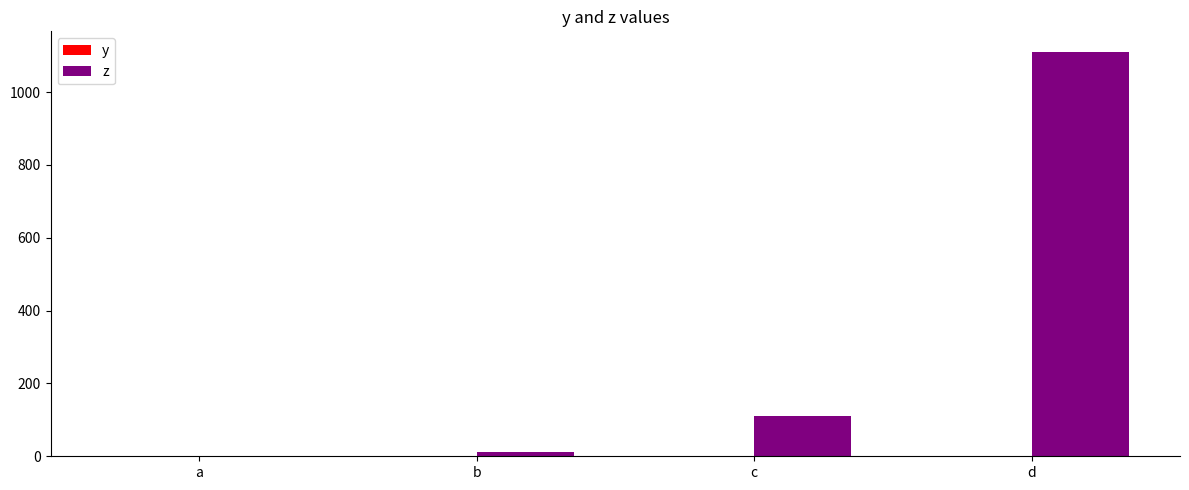

Between c and d, which series saw the biggest shift?

z